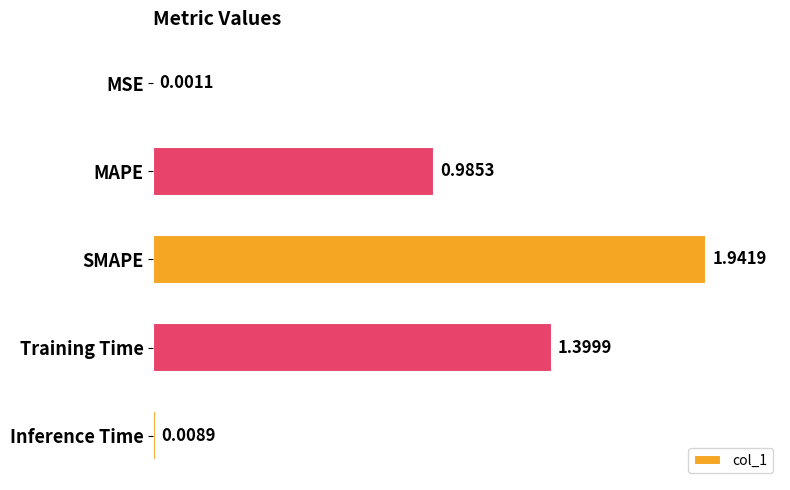

At which label is the value closest to 0?

MSE